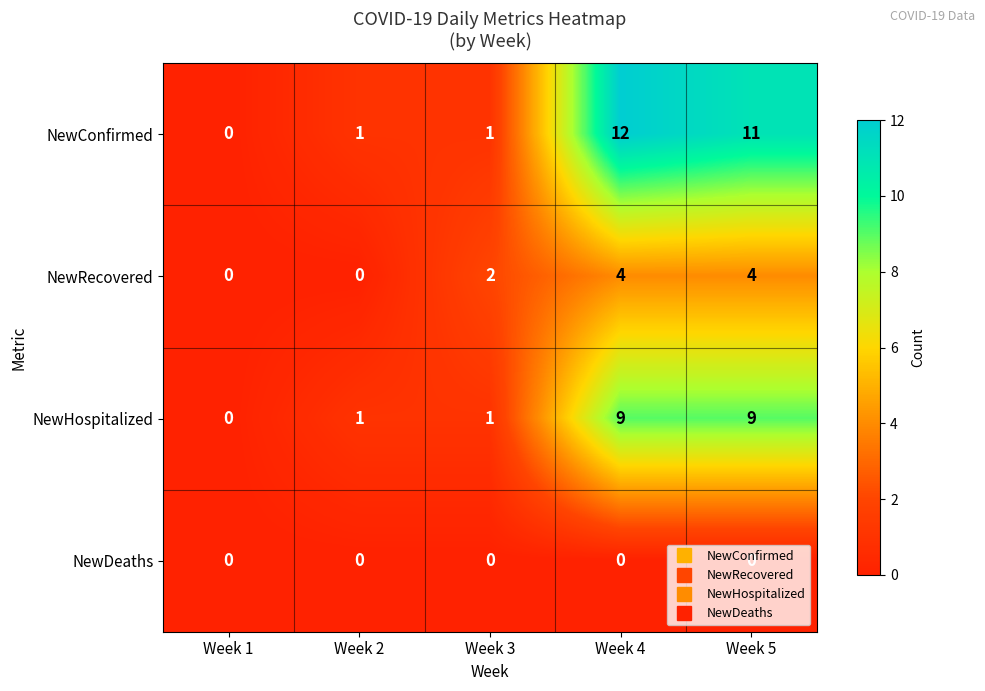

Which series changed the most between Week 3 and Week 4?

NewConfirmed